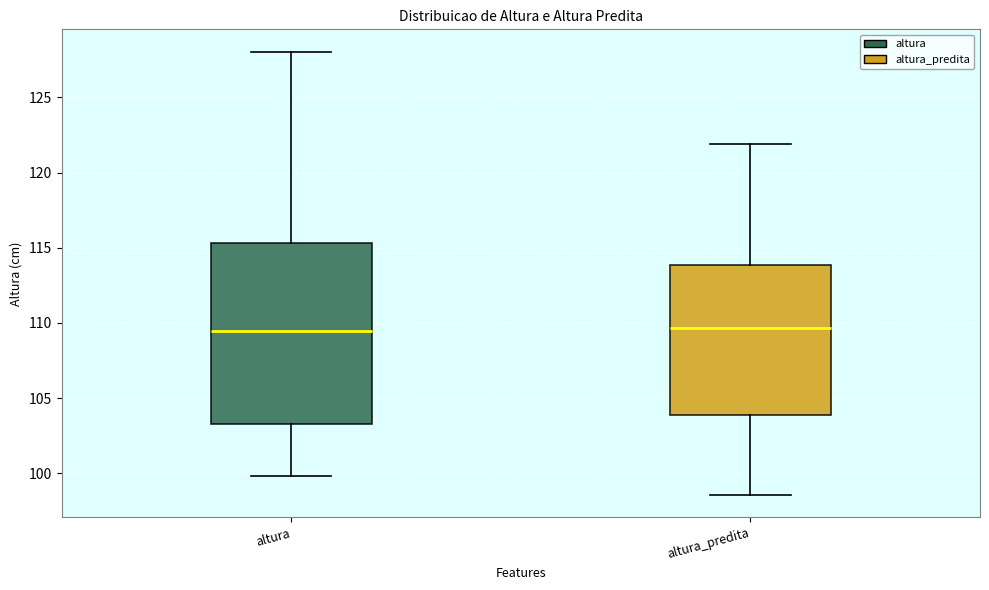

Comparing the boxes themselves (not the whiskers), which one is the tallest?

altura